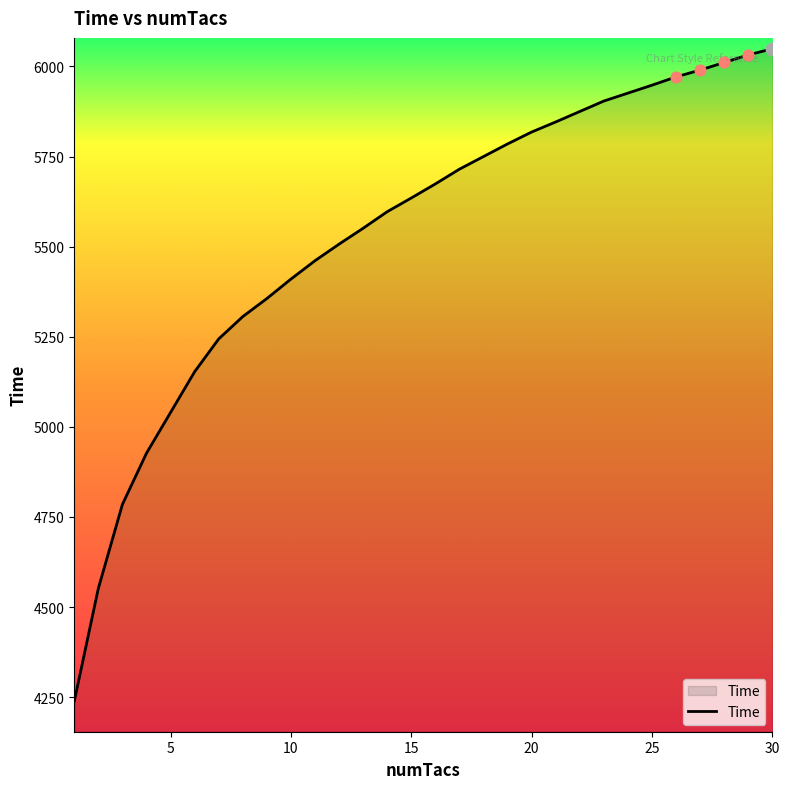

What is the maximum value shown in the chart?

6049